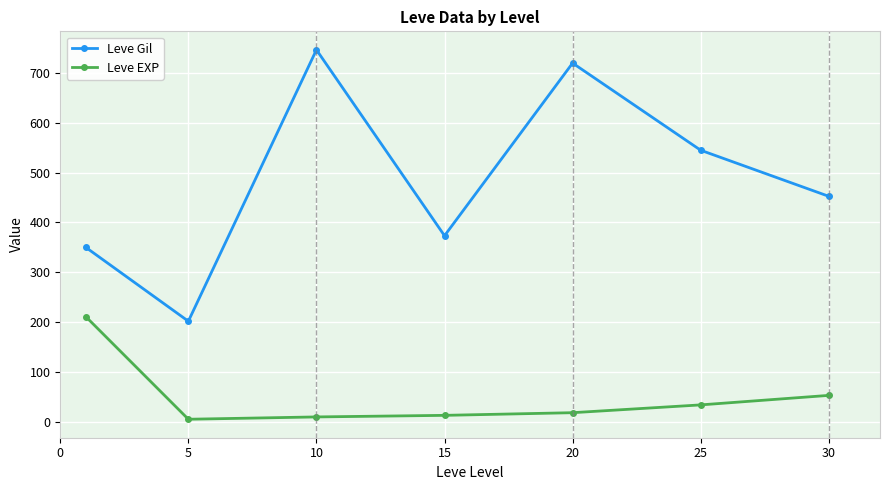

True or false: Leve Gil has more than 2 interior local peaks.

False